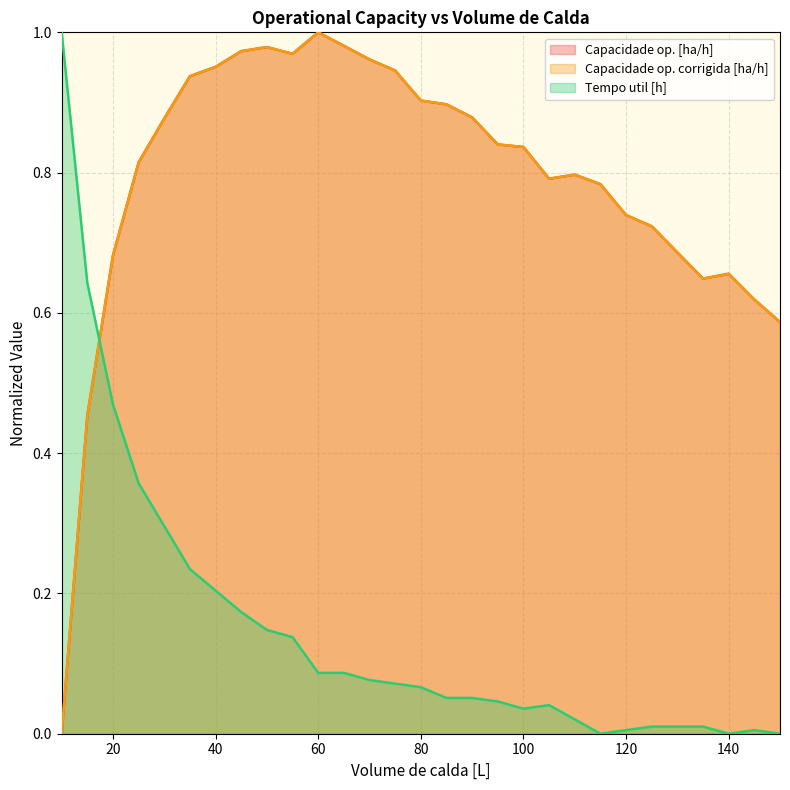

True or false: Capacidade op. [ha/h] and Capacidade op. corrigida [ha/h] intersect in this chart.

False